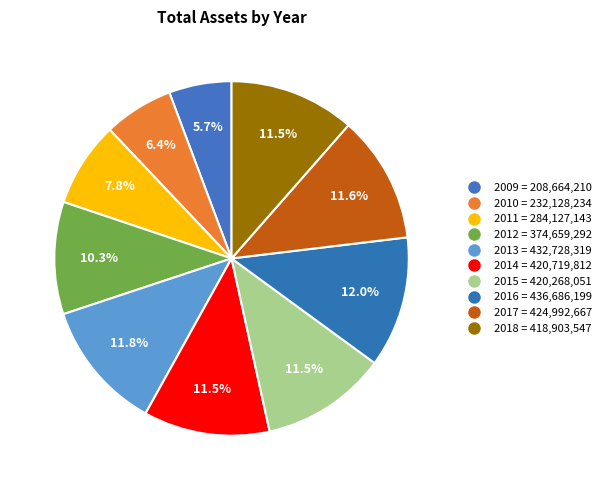

How many segments does this pie chart have?

10